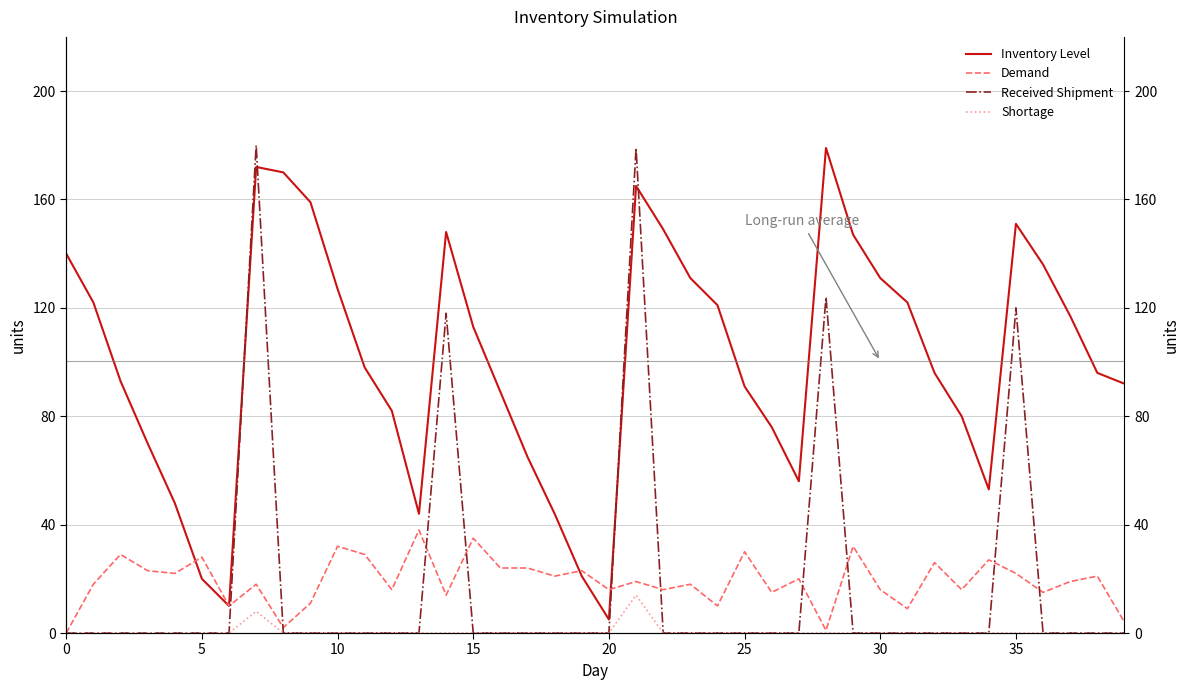

How many categories are shown in the chart?

40